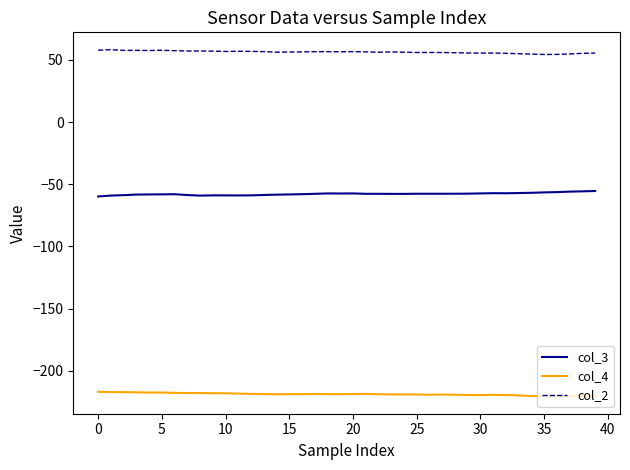

What is the smallest value displayed?

-220.6